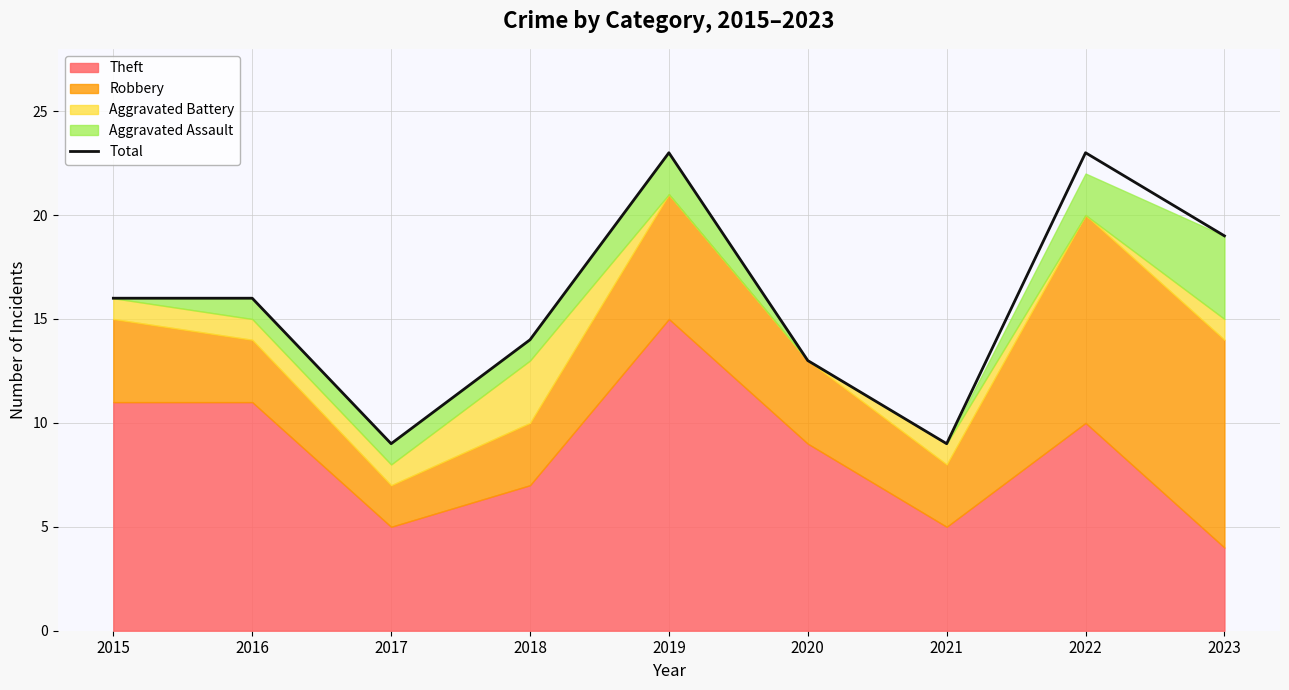

True or false: the data shows 16 at 2015.

True